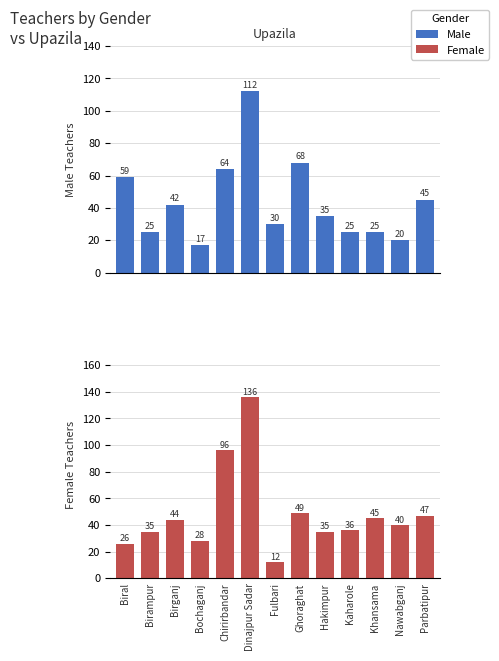

What is the sum of all Male values?

567